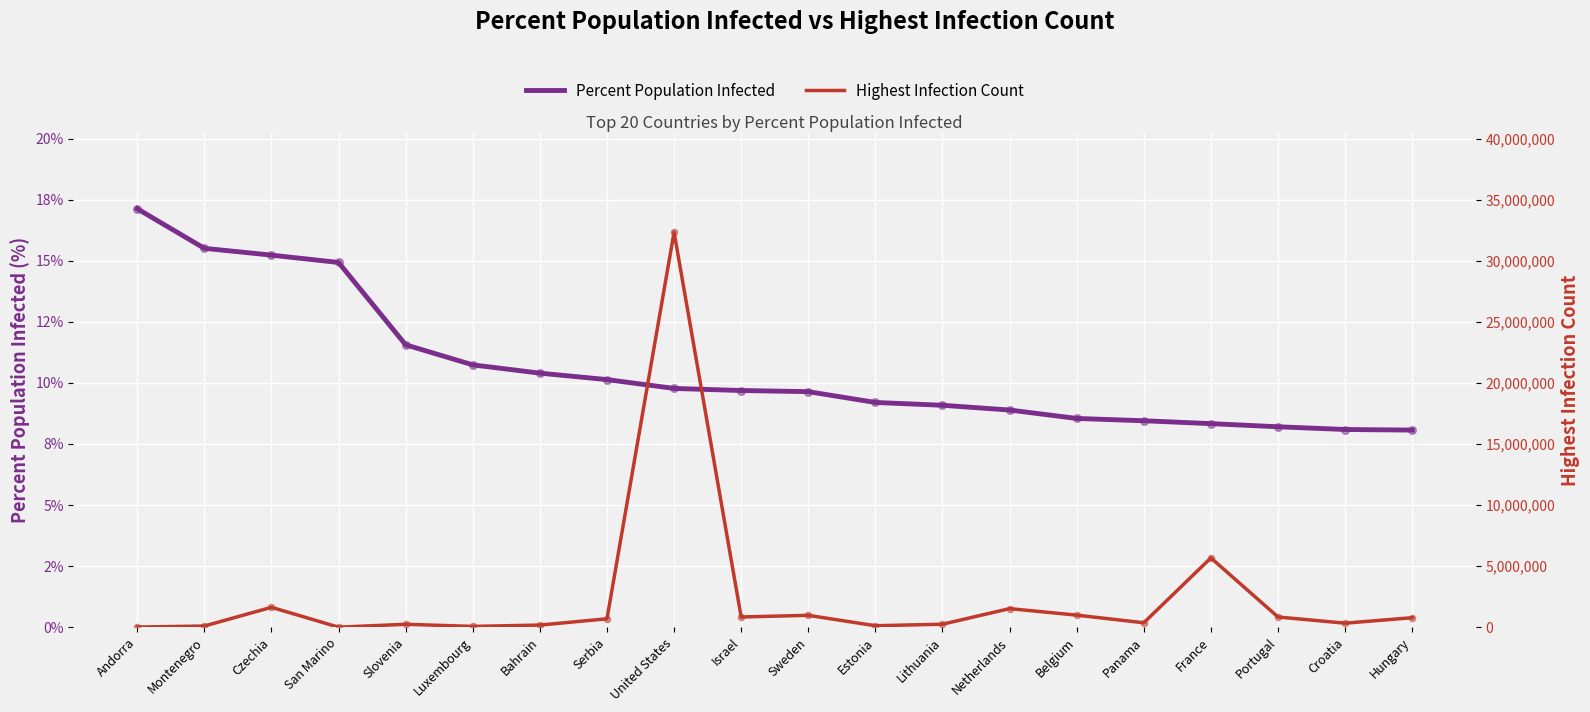

What is the total value across all series at Andorra?

13249.1